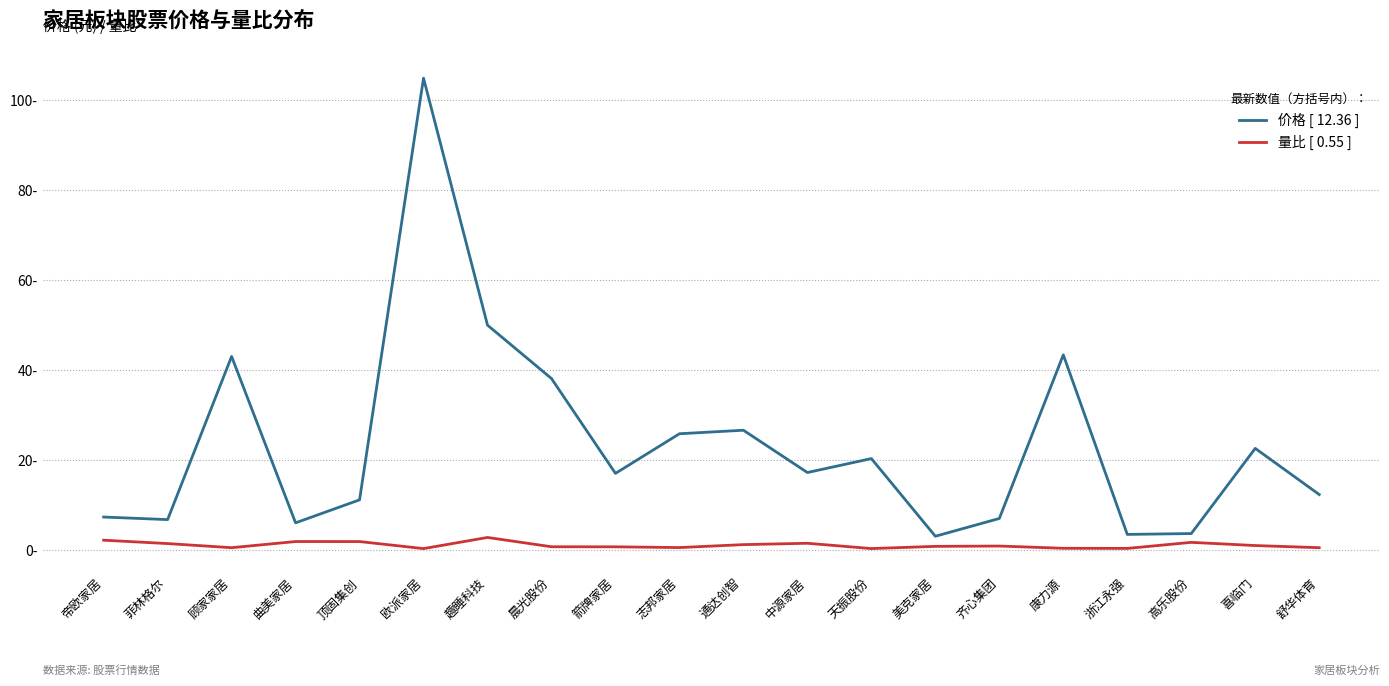

What is the label of the 3rd point from the right?

高乐股份